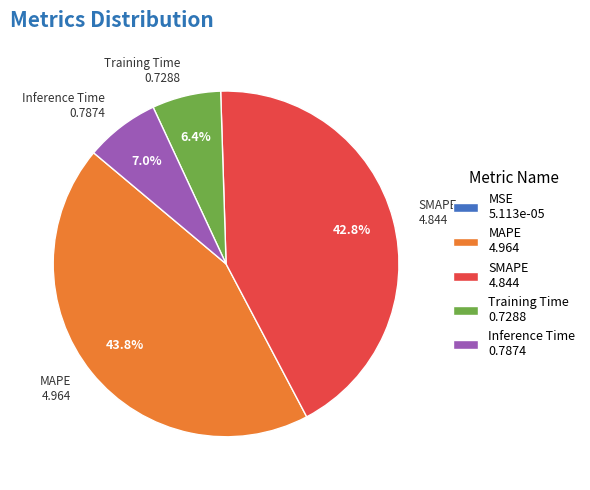

Is there any slice that represents more than half of the pie?

No